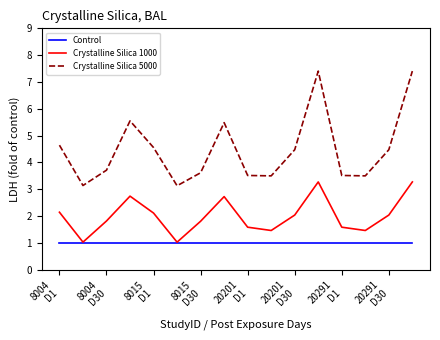

Is this an area chart (filled region under the line)?

No